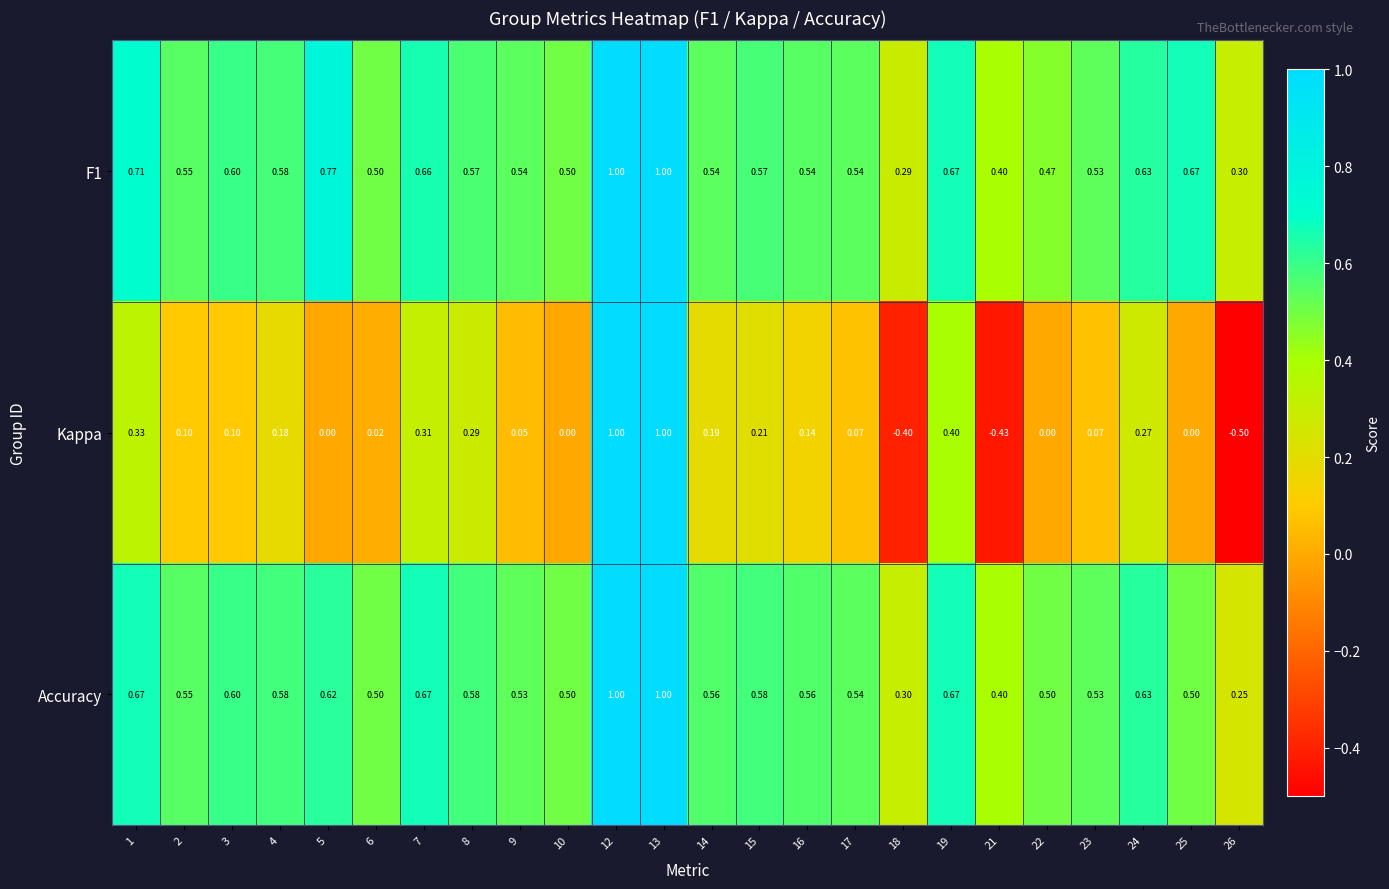

Which series has the largest range (max minus min)?

Kappa